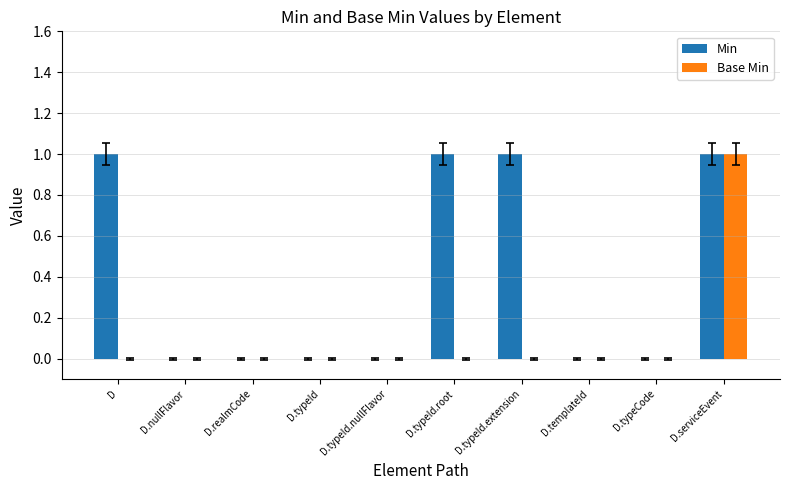

At which category is the sum across all series the highest?

D.serviceEvent